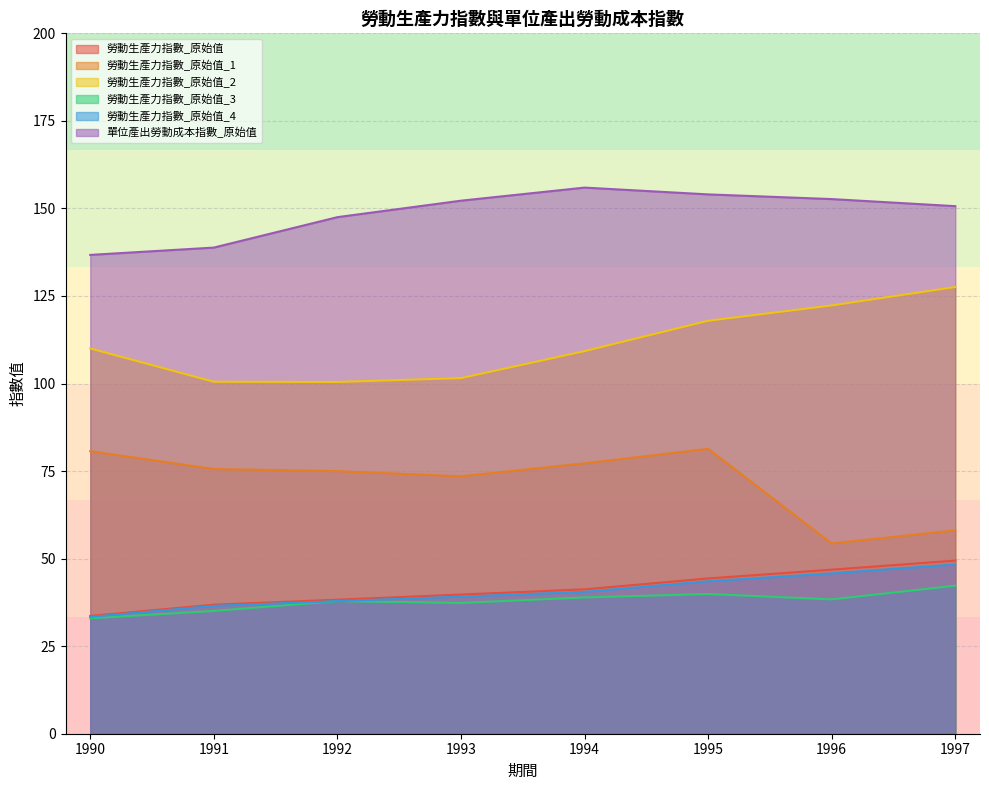

True or false: 勞動生產力指數_原始值_2 and 勞動生產力指數_原始值_3 intersect in this chart.

False